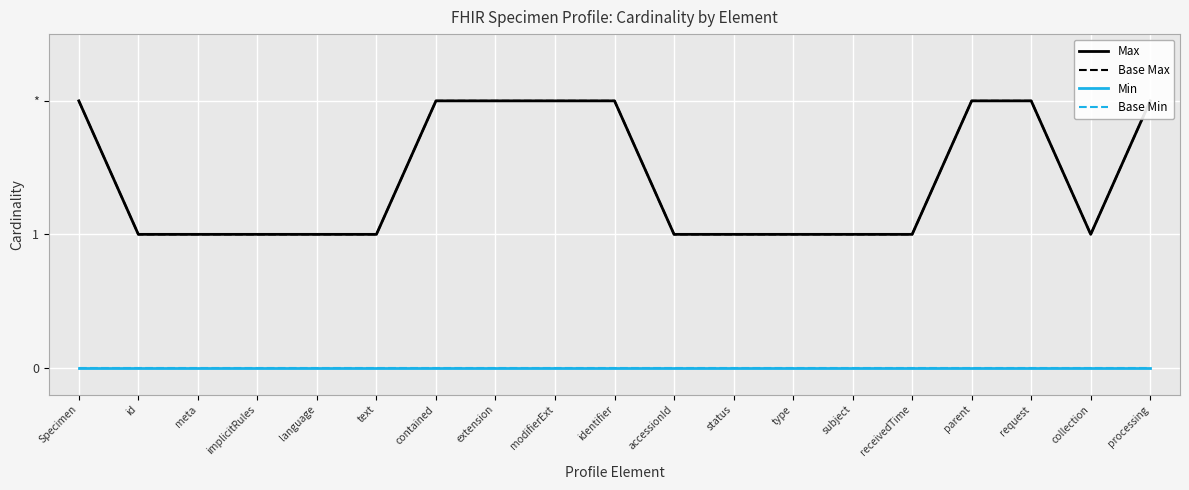

Between identifier and status, which series saw the biggest shift?

Max